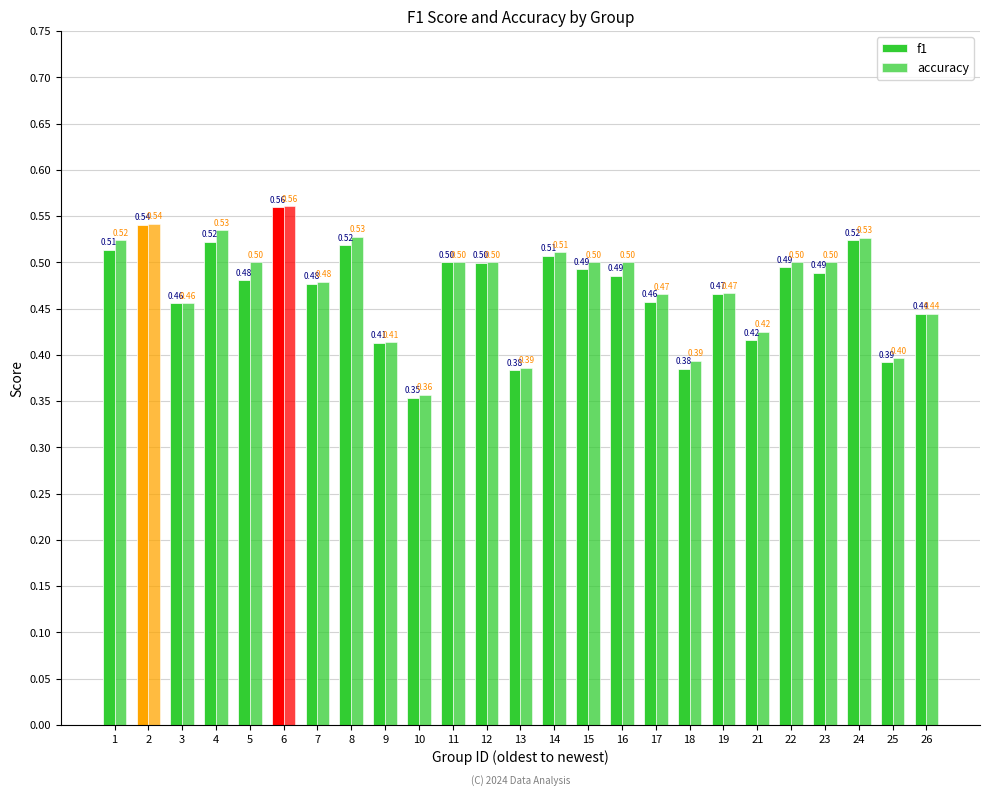

True or false: accuracy has a value of 0.7 at 8.

False